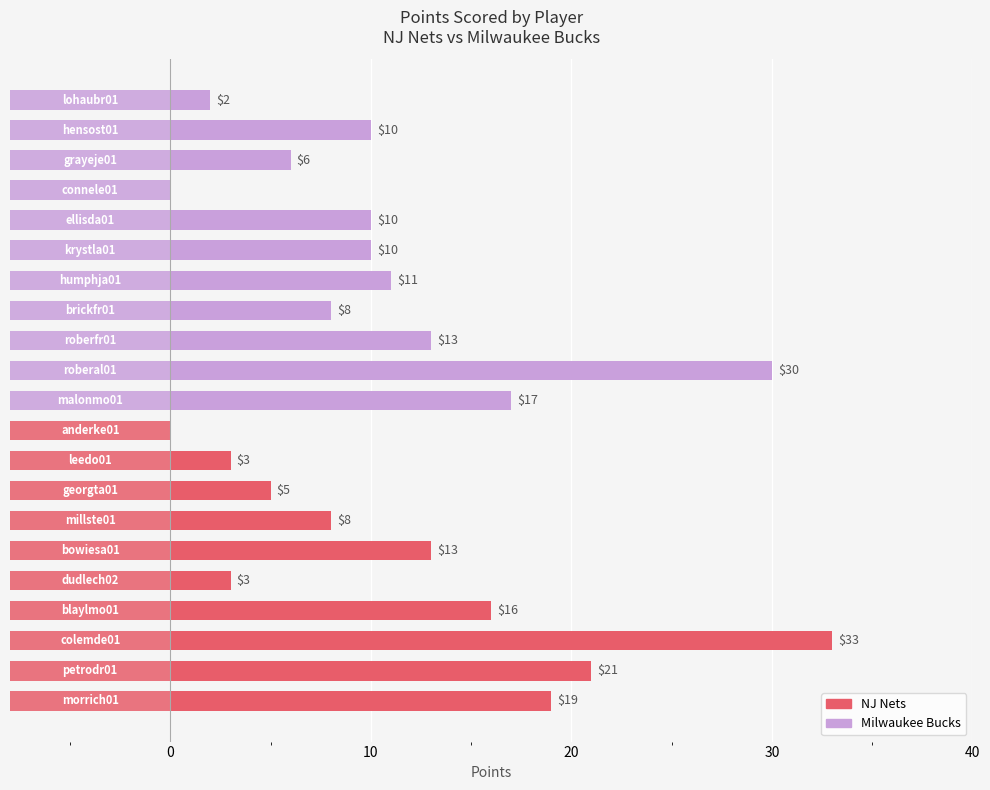

What is the label of the 6th bar from the right?

krystla01